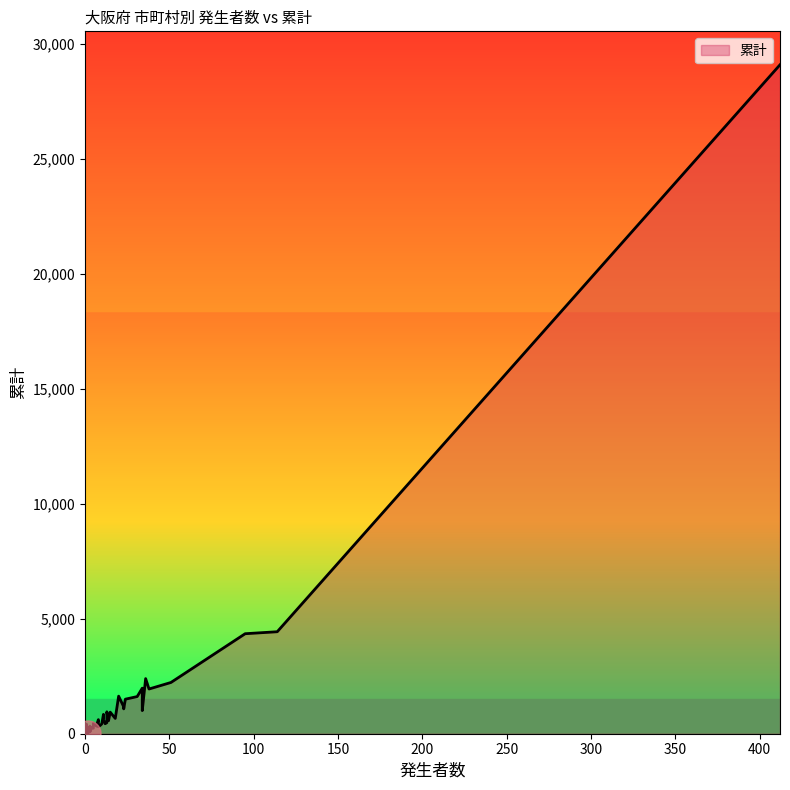

What is the greatest value displayed?

29083